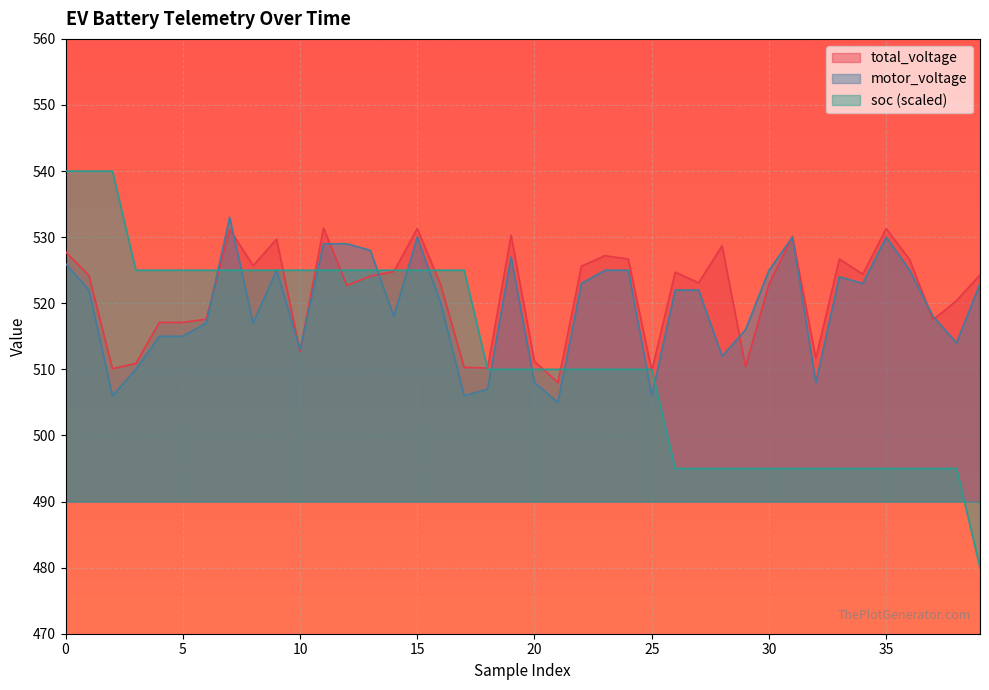

Where is the first local minimum for total_voltage?

2